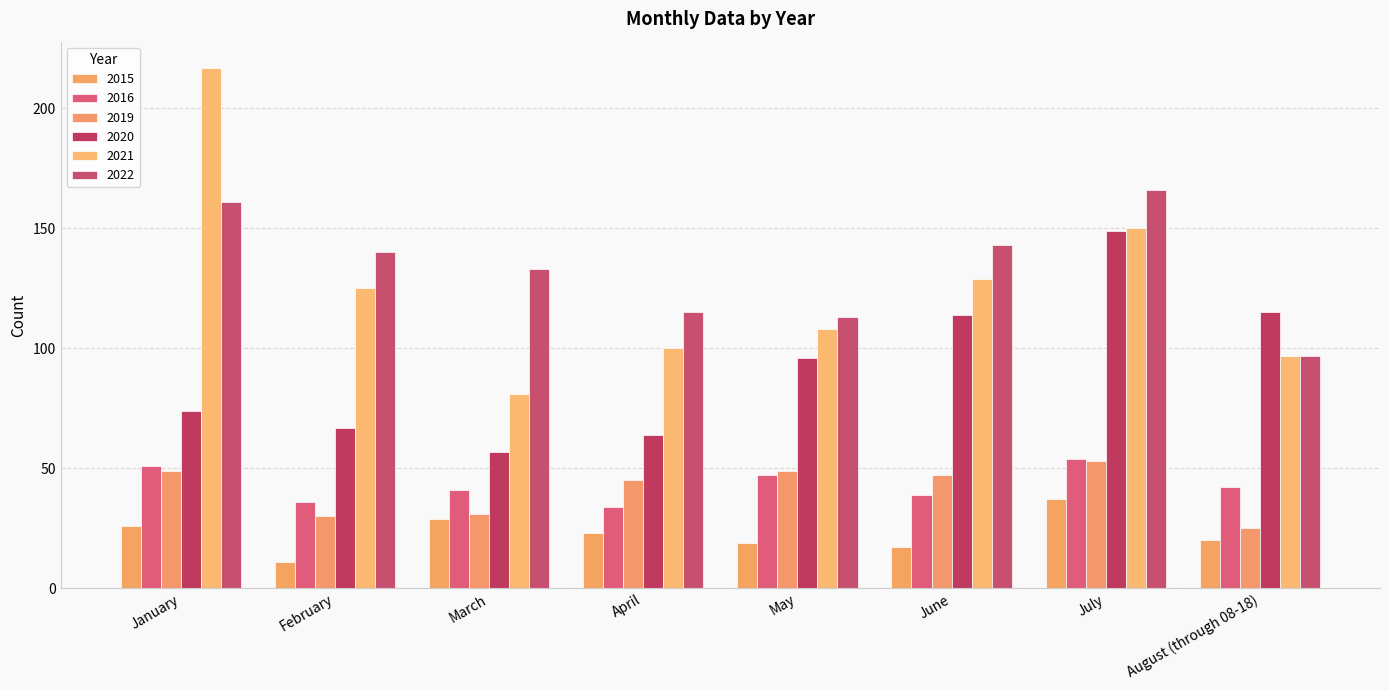

Rank the series at July from highest to lowest value.

2022, 2021, 2020, 2016, 2019, 2015